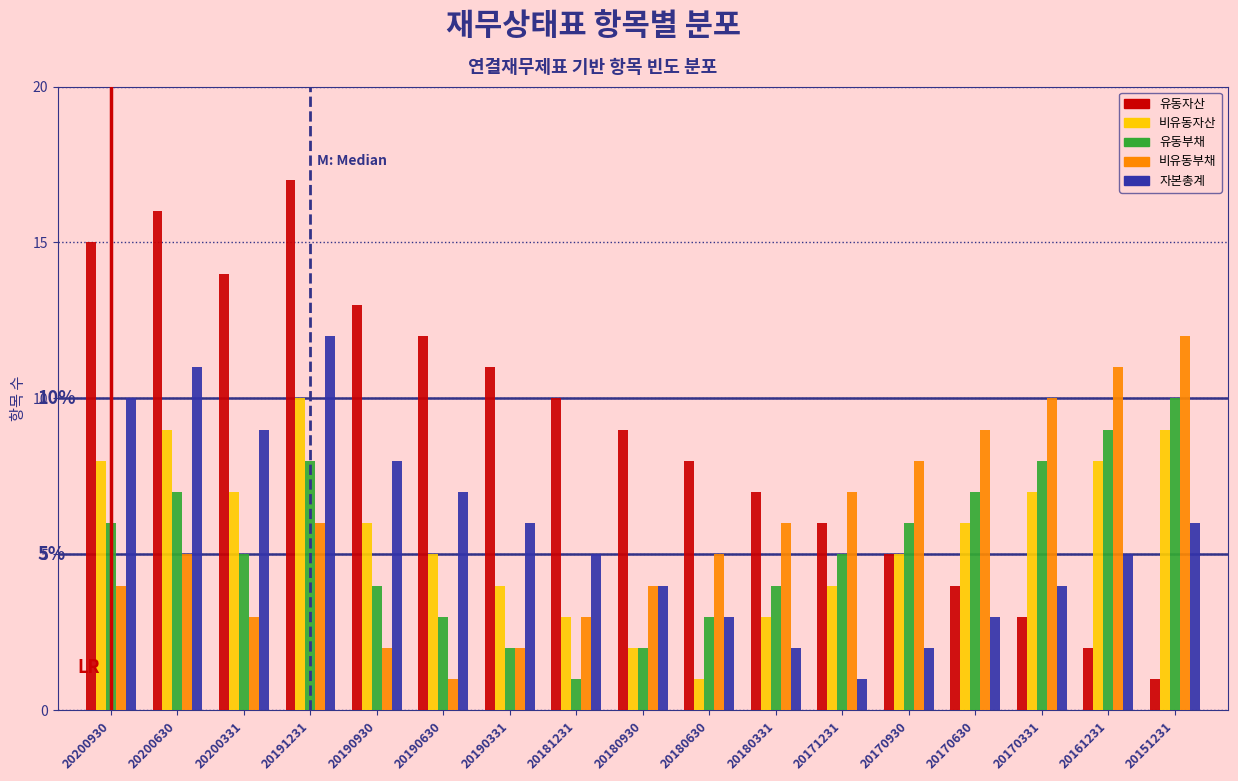

The value of 유동자산 at 20190930 is 13. True or false?

True